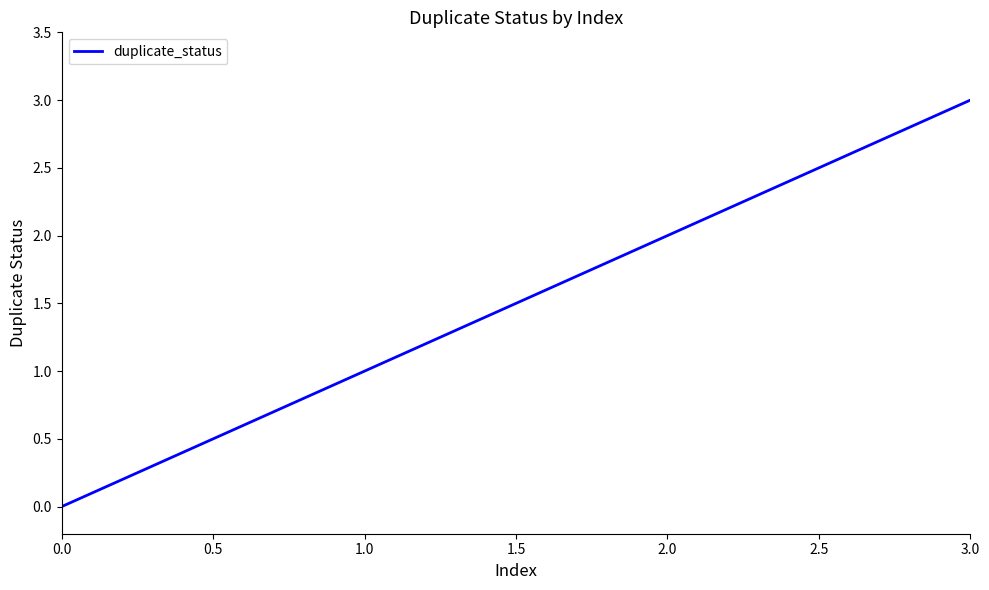

How many lines are shown in the chart?

1